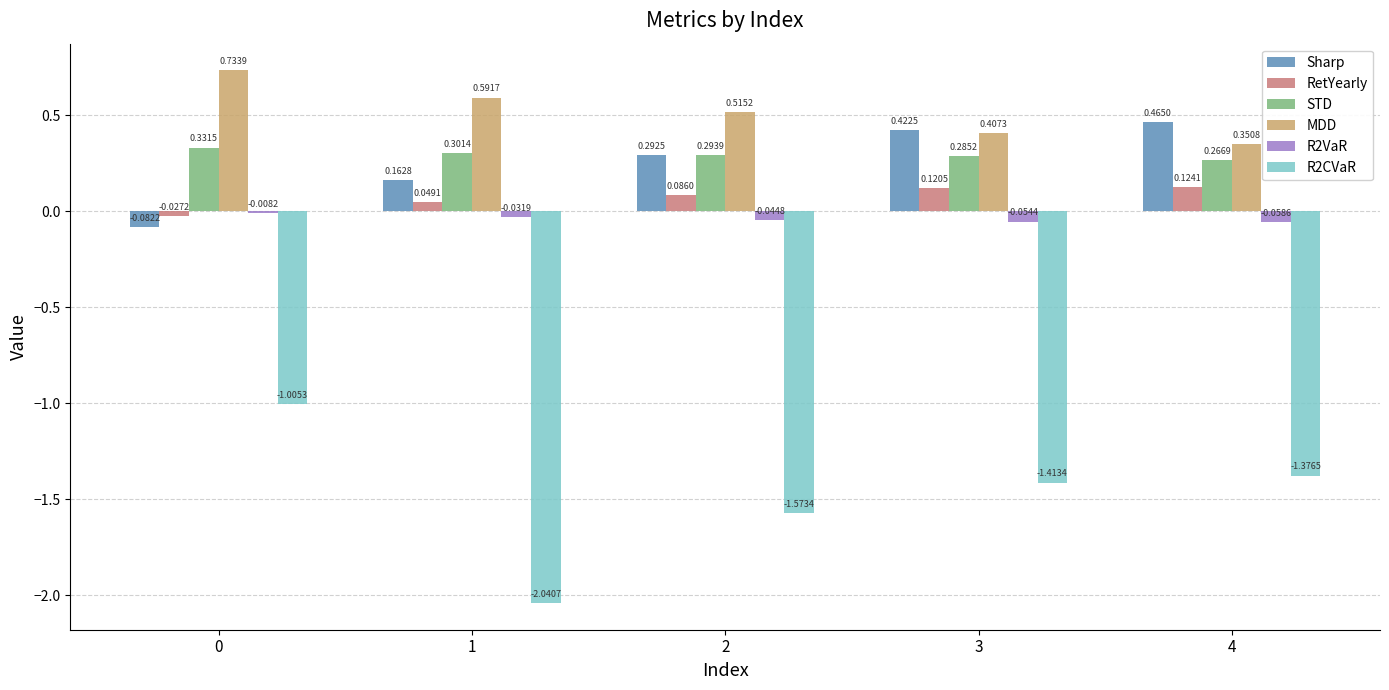

What is the average value of the R2CVaR series?

-1.5